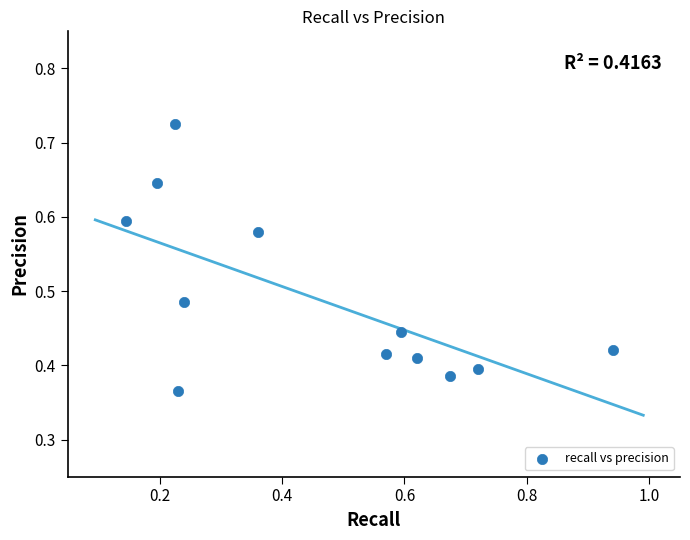

What is the range of X values (max minus min)?

0.8